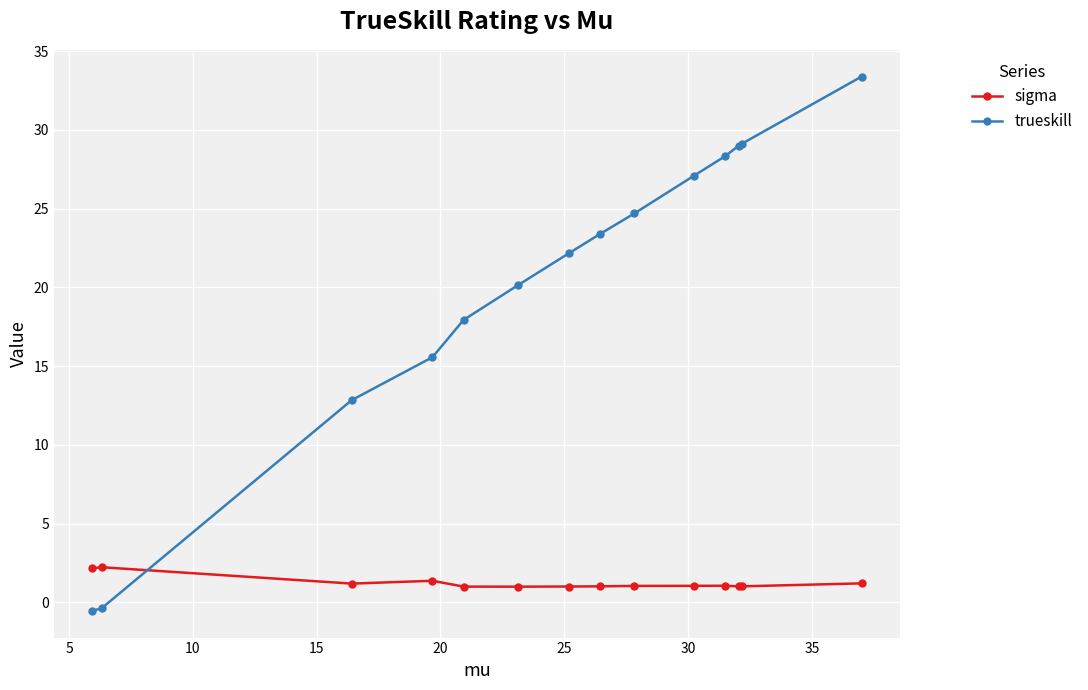

Rank the series by their average value, from highest to lowest.

trueskill, sigma